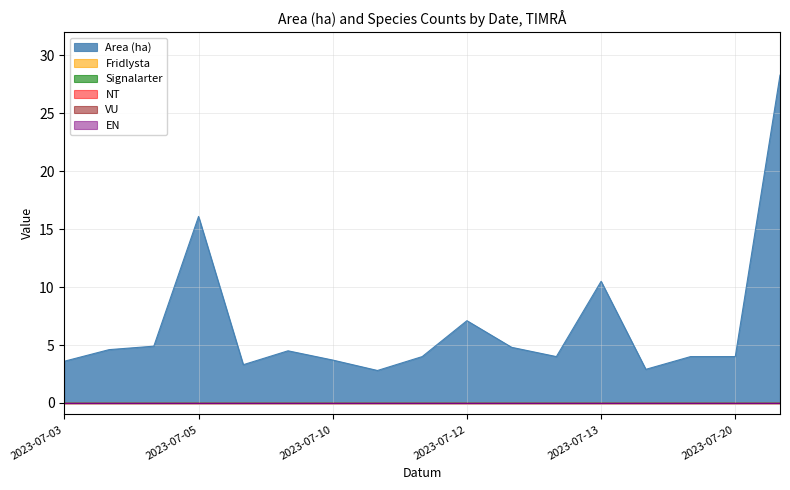

Is it true that Fridlysta equals 0.0 at 2023-07-03?

True